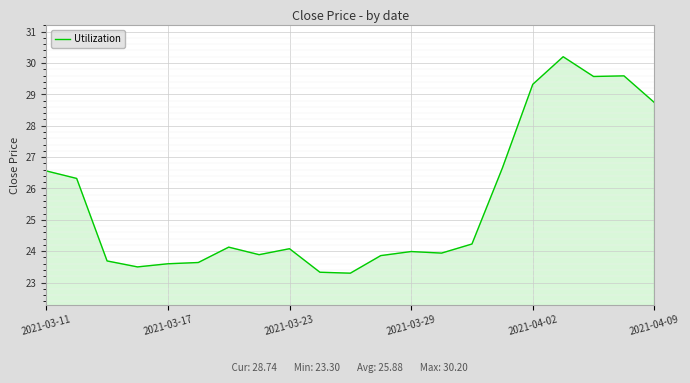

What is the minimum value shown in the chart?

23.3